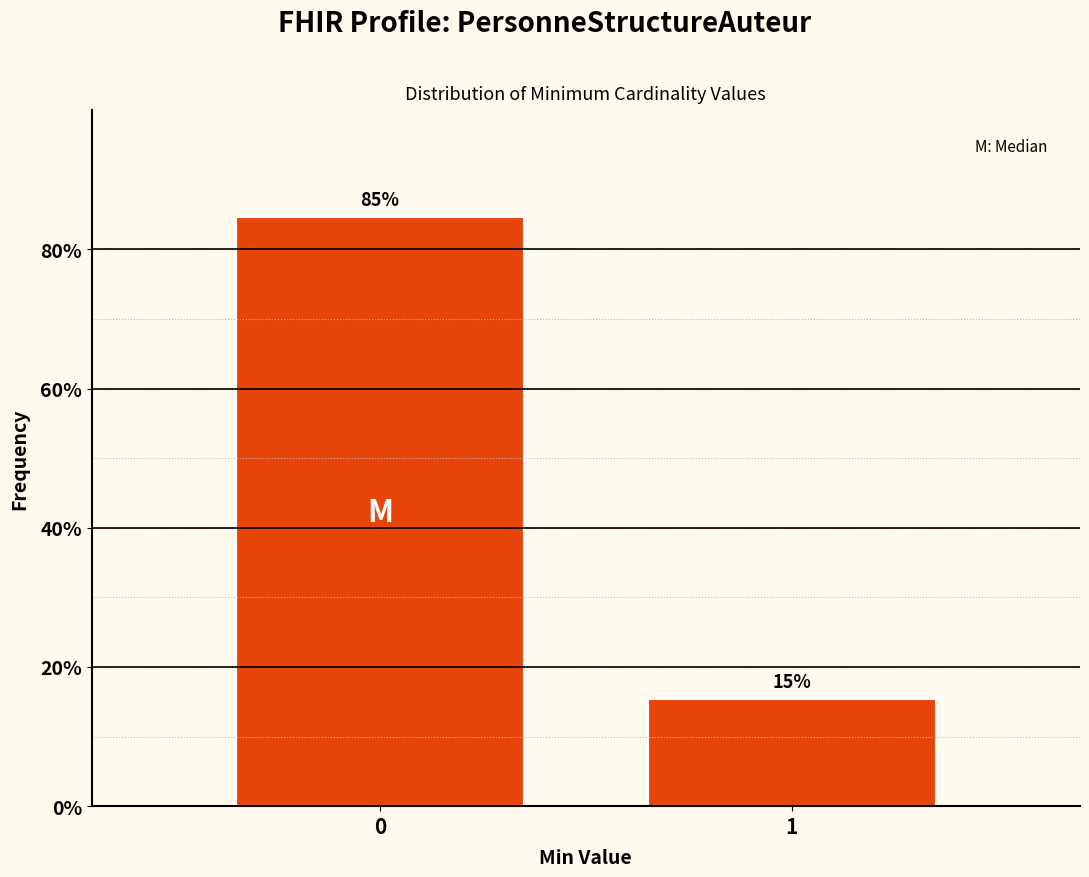

What is the minimum value shown in the chart?

15.4